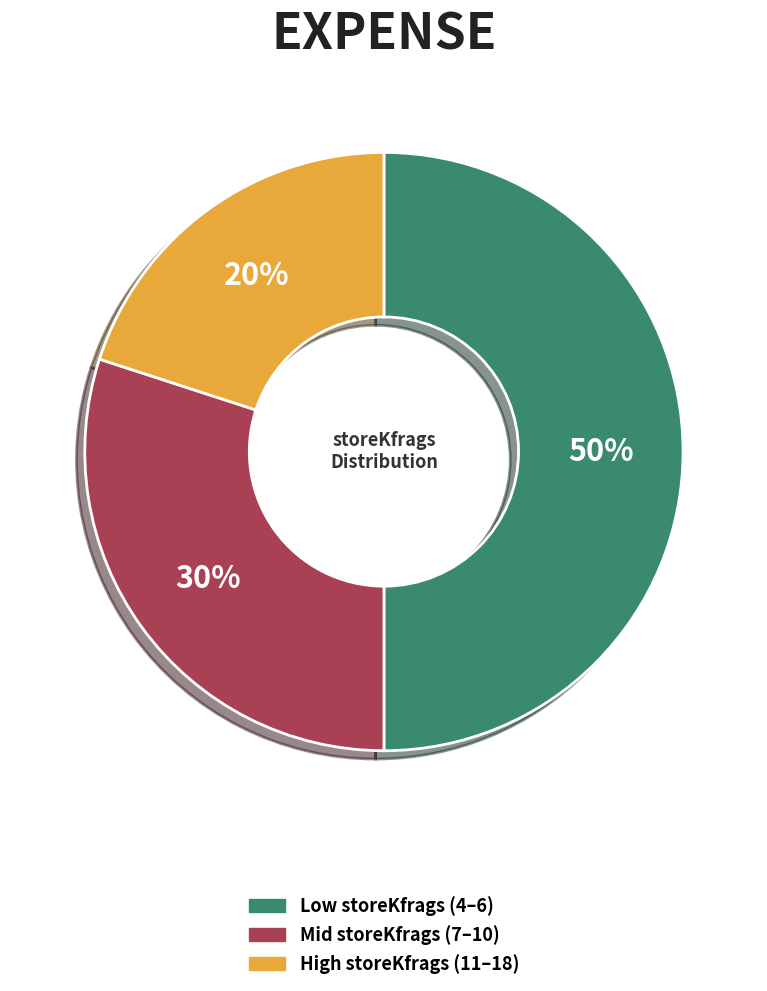

How many slices are in this pie chart?

3